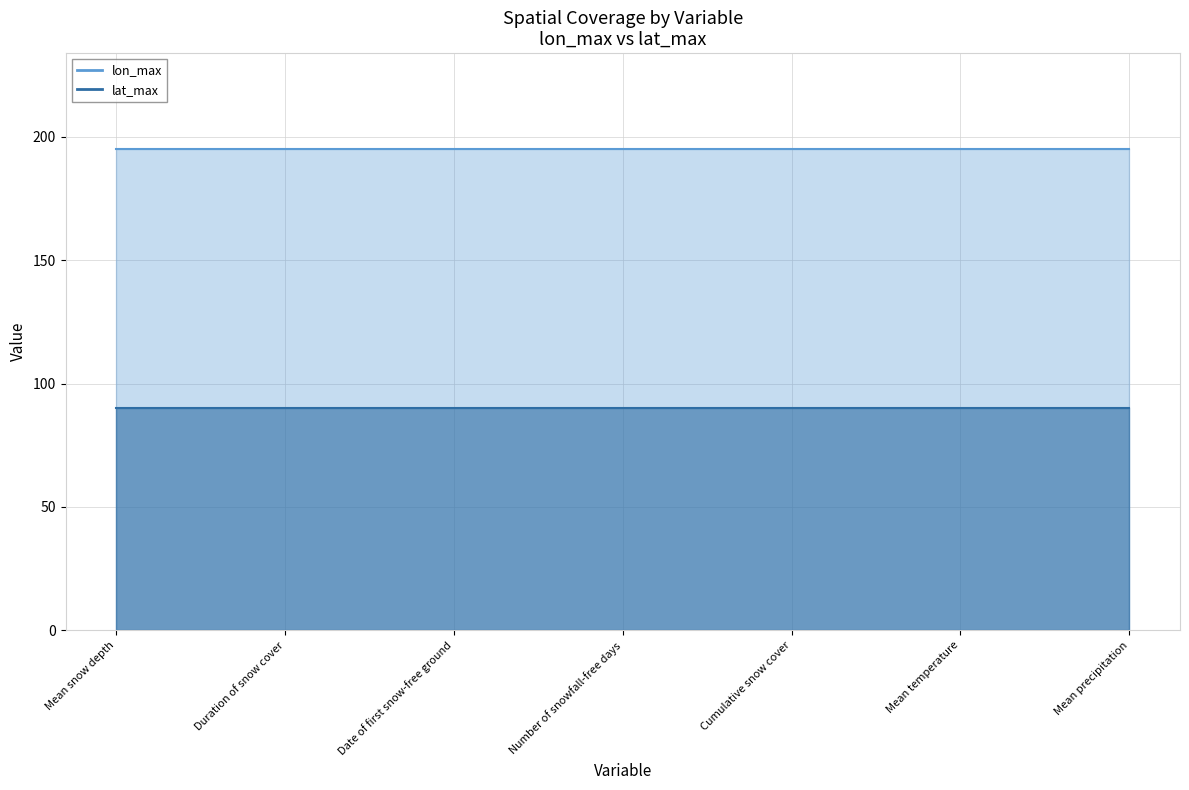

What is the smallest value displayed?

90